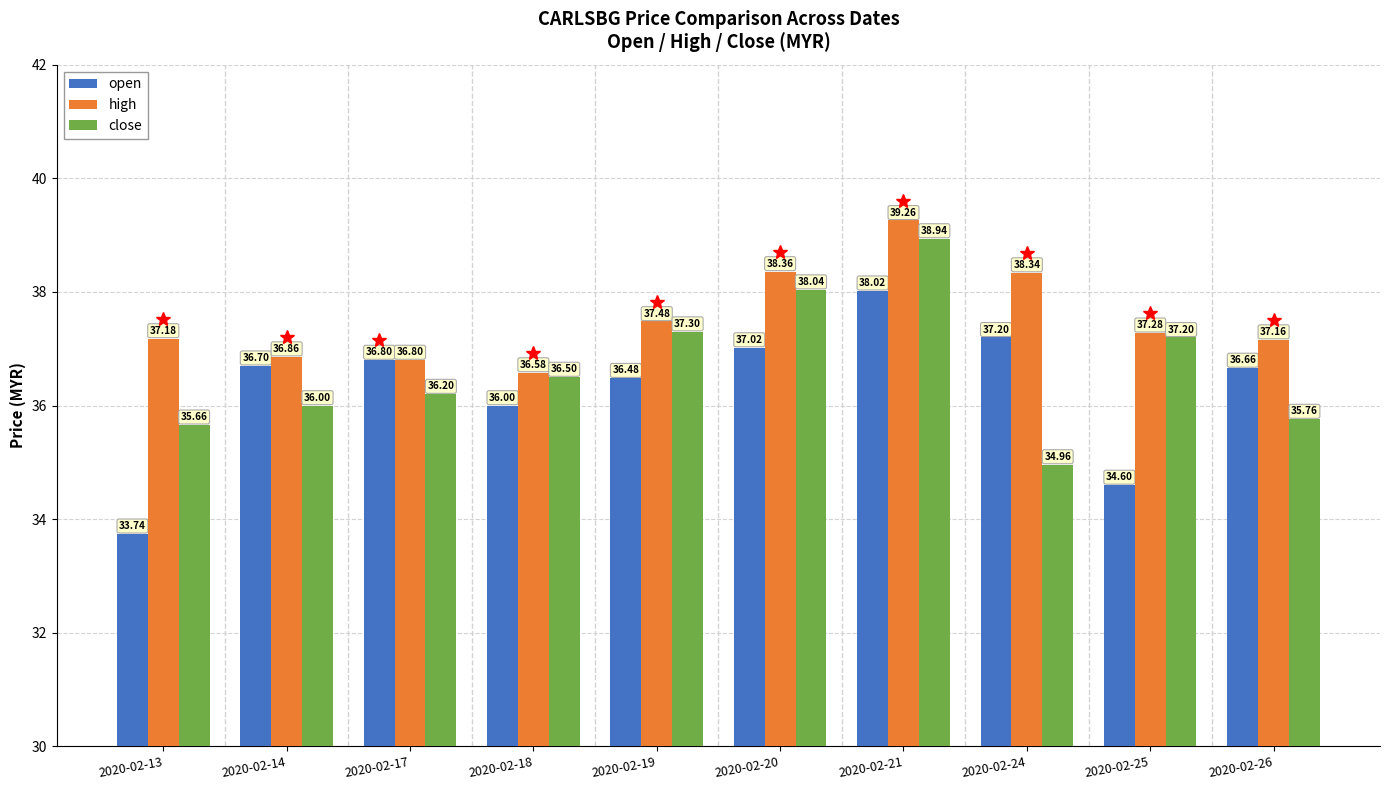

What is the value of the close bar at the 2nd from the left?

36.0